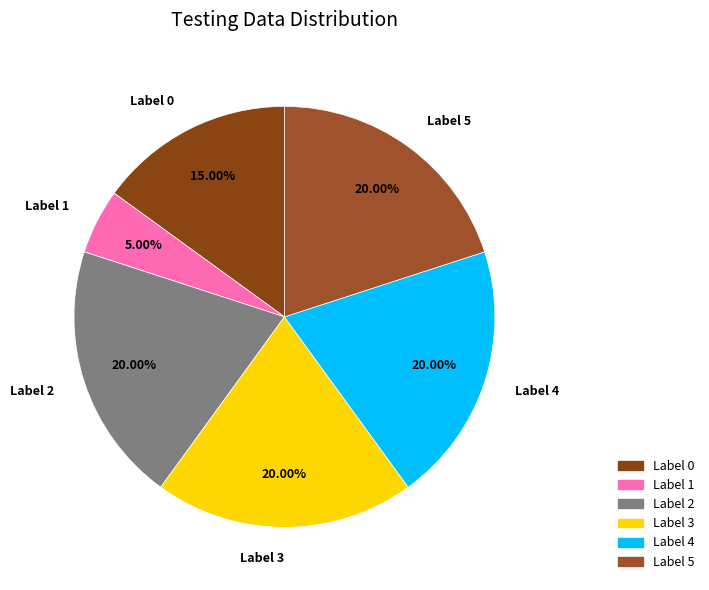

How many slices are in this pie chart?

6